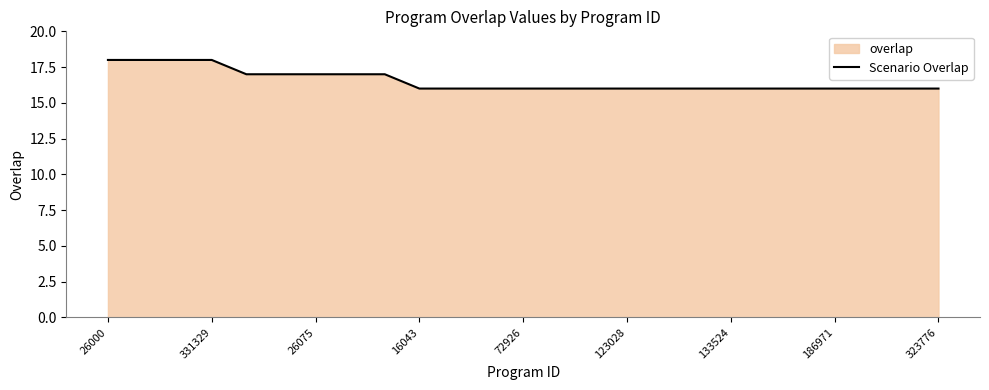

What is the smallest value displayed?

16